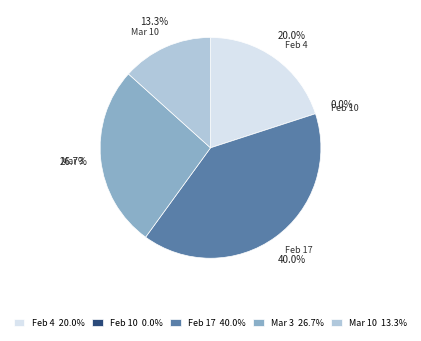

Is there any slice that represents more than half of the pie?

No